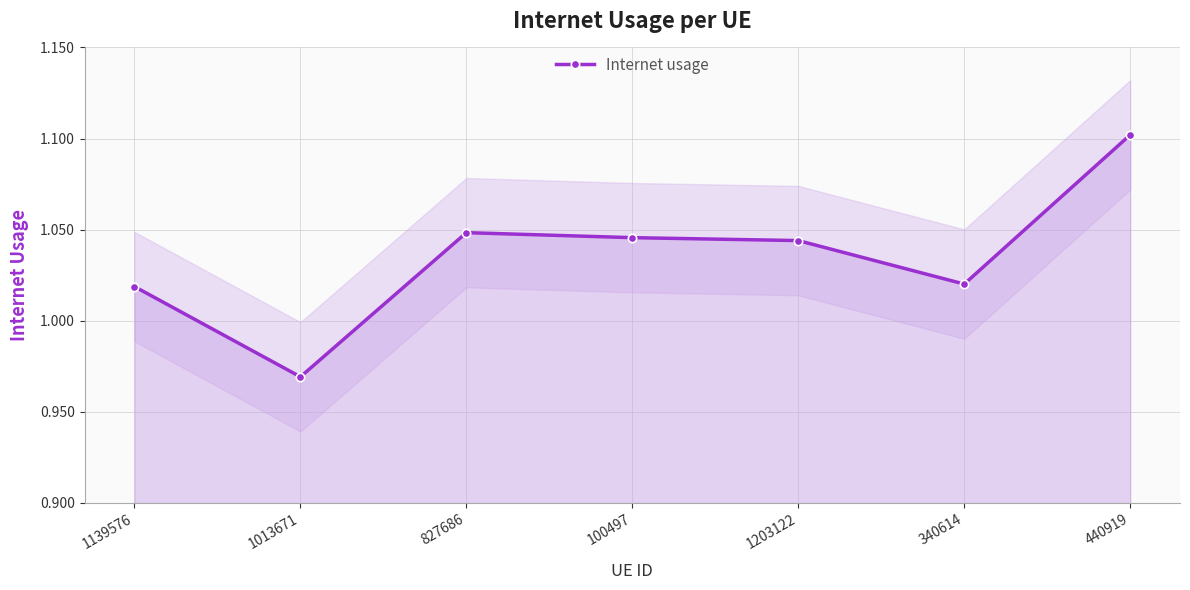

Does the chart display data point markers on the line(s)?

Yes